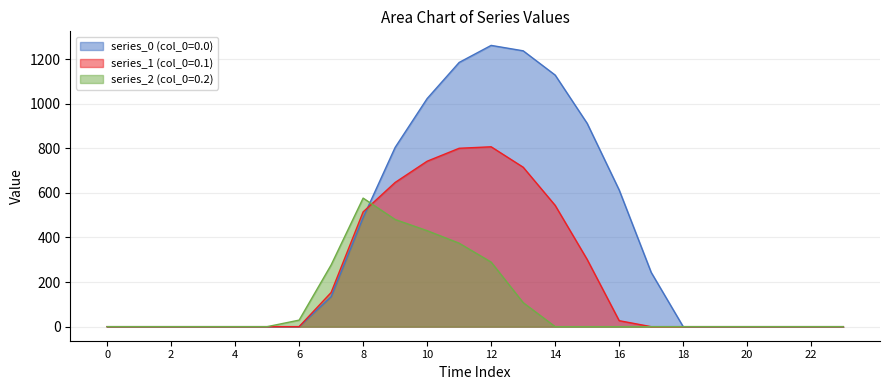

Which series ends up on top after the final intersection of series_0 (col_0=0.0) and series_2 (col_0=0.2)?

series_0 (col_0=0.0)